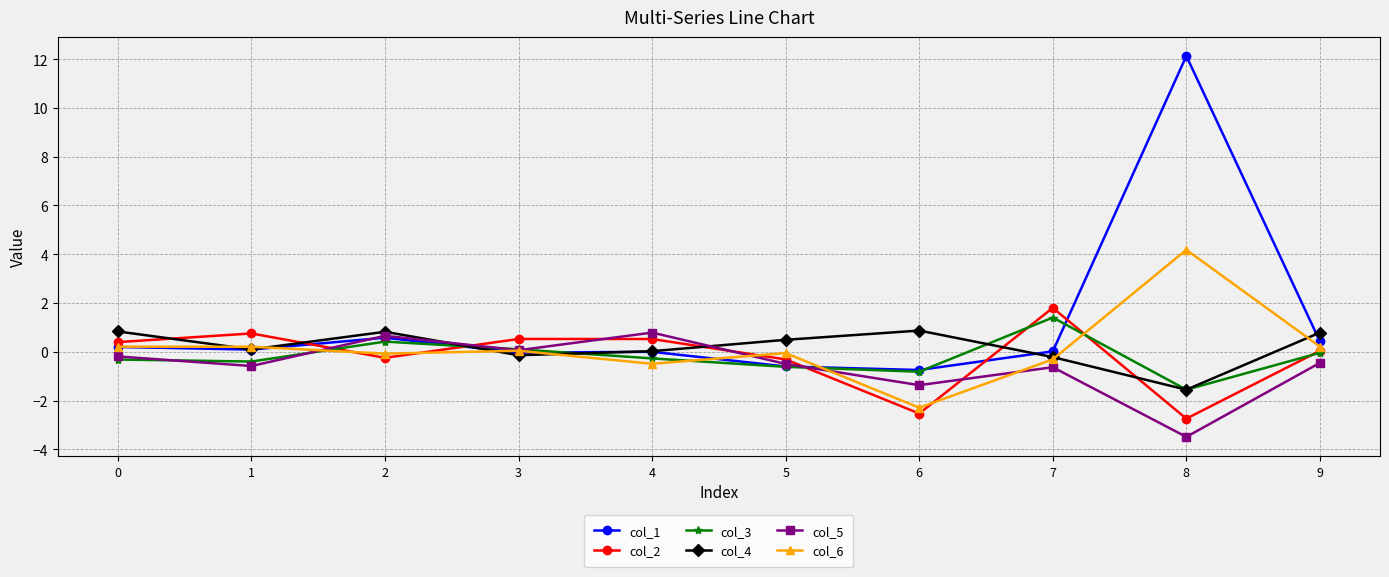

Is it true that col_2 equals 0.5 at 4?

True